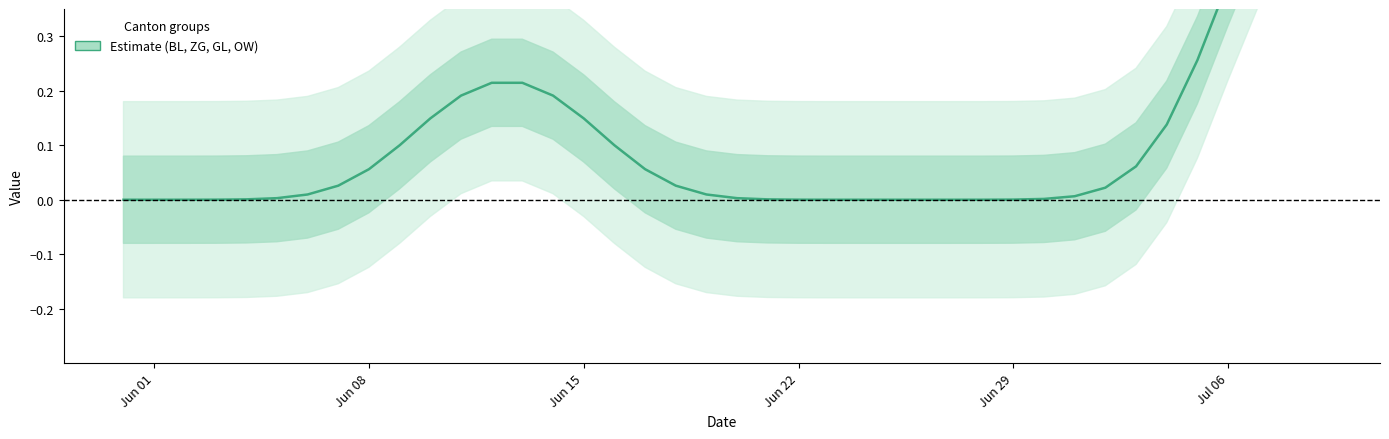

The value at 10 is 0.1. True or false?

False